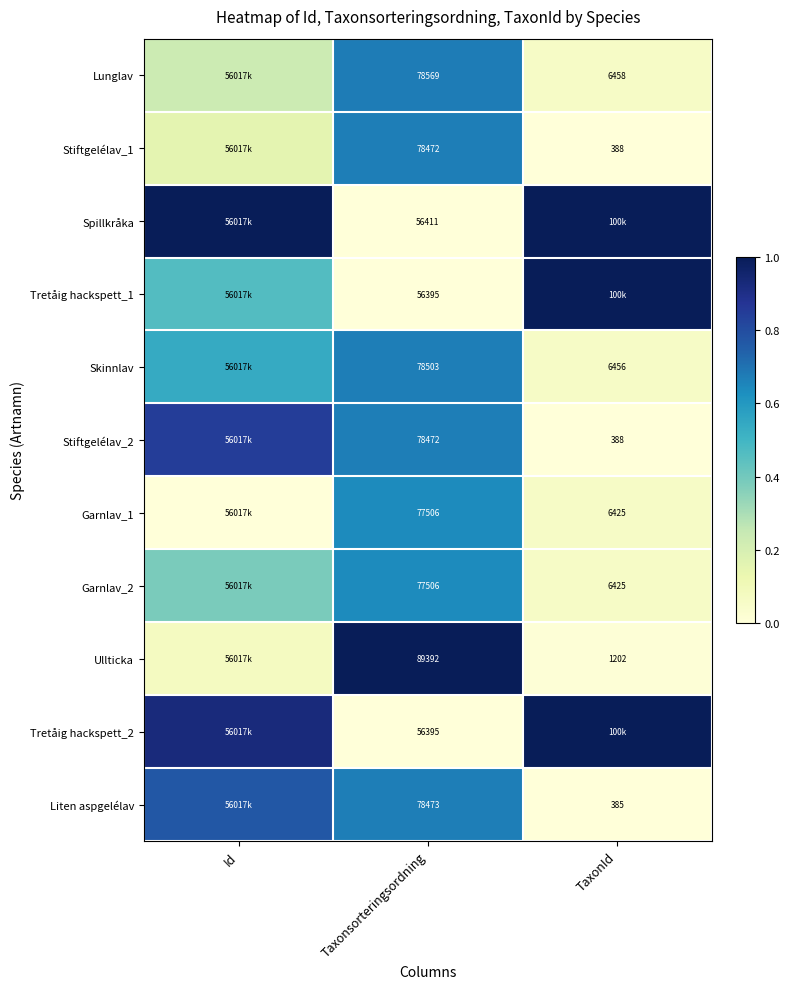

Is the value of Stiftgelélav_2 at Taxonsorteringsordning greater than the value of Liten aspgelélav at Taxonsorteringsordning?

No